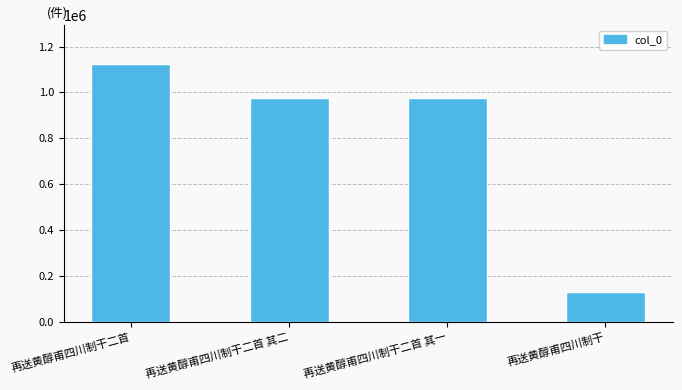

What position from the left is 再送黄醇甫四川制干二首?

1